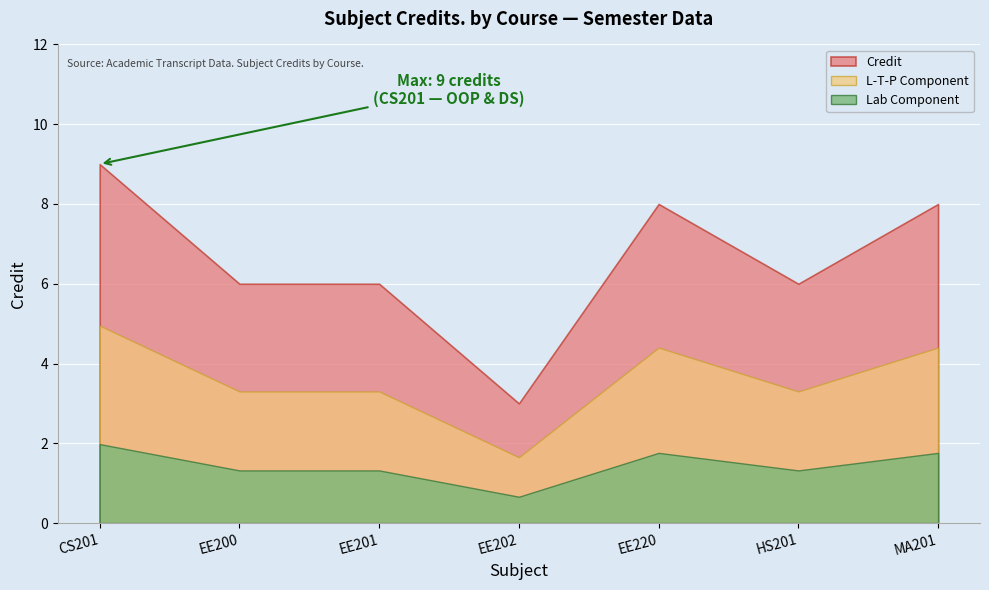

What is the change in value from EE201 to EE220?

+2